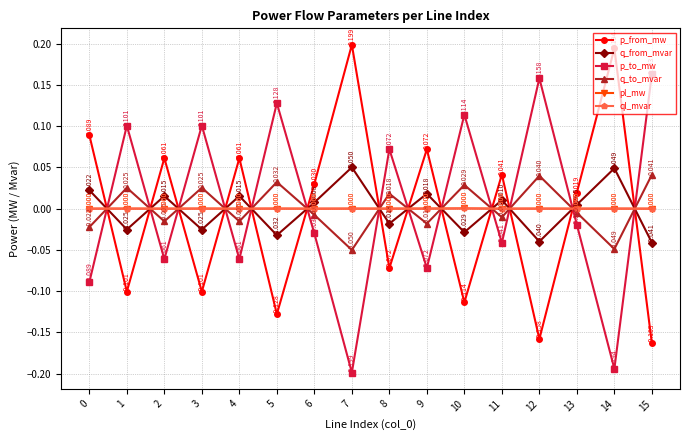

Which series has the largest total across all categories?

p_to_mw